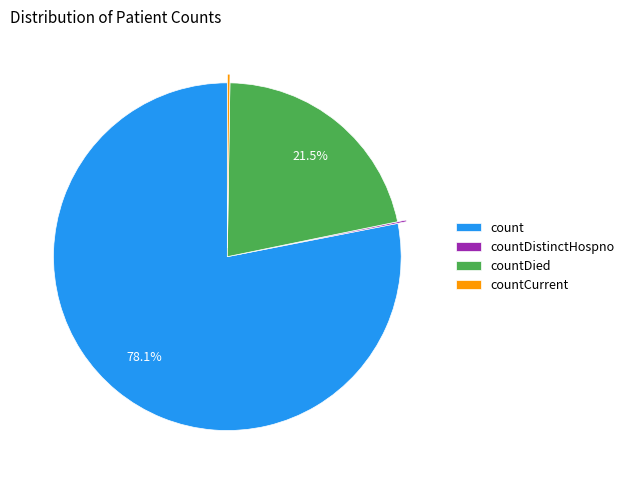

Is there any slice that represents more than half of the pie?

Yes